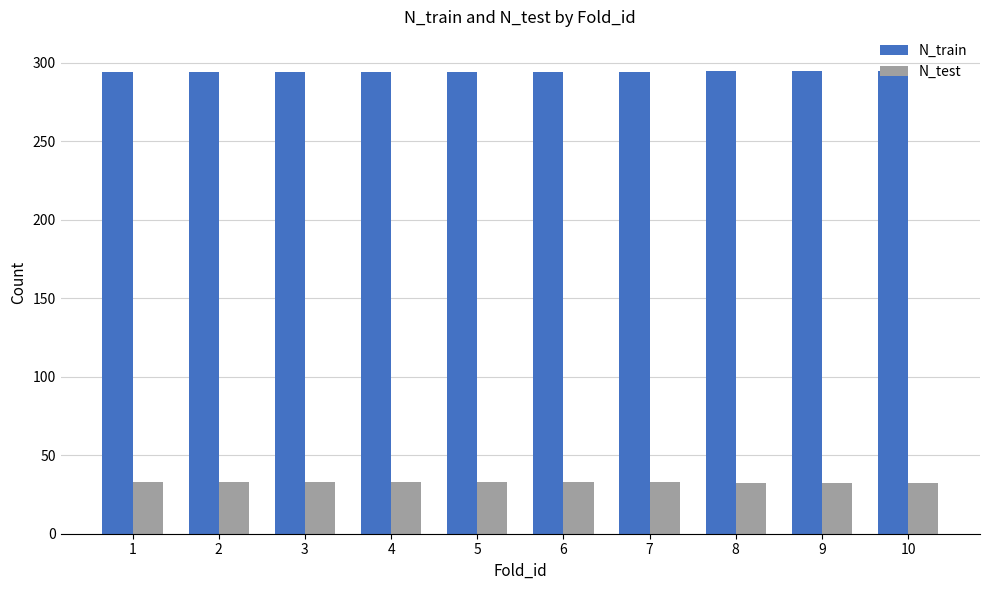

What is the minimum value for N_test?

32